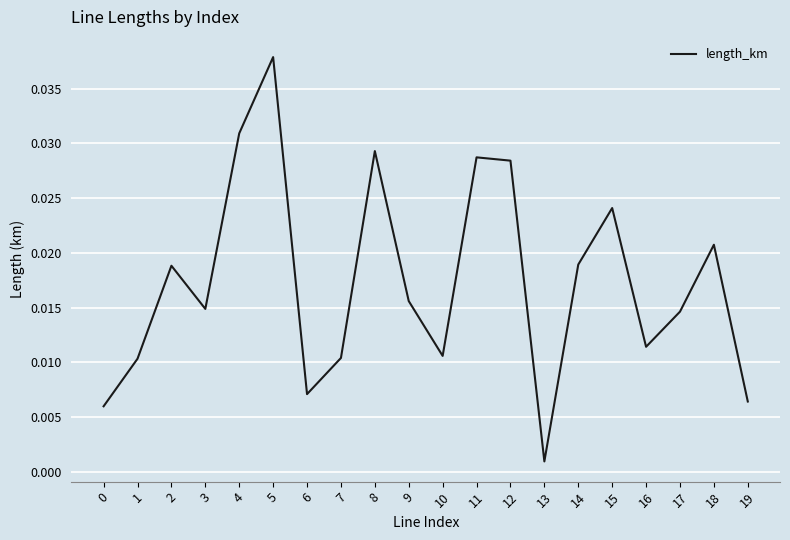

Where is the first local minimum?

3